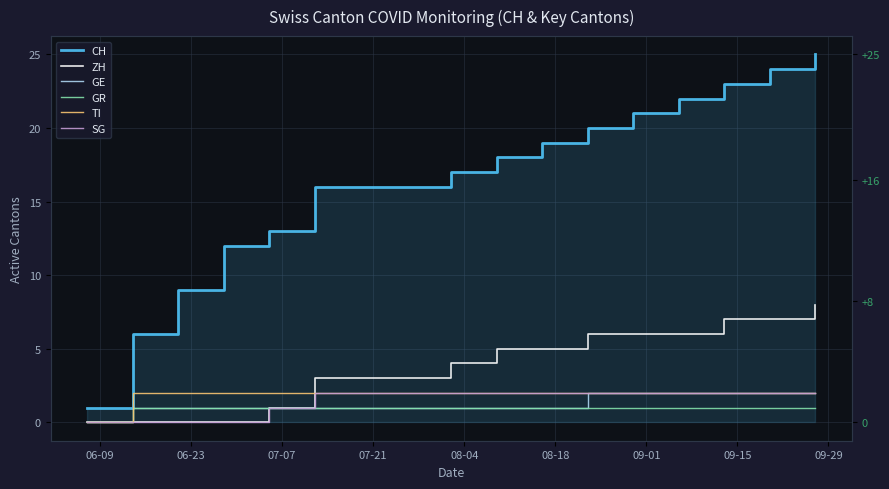

What is the sum of all SG values?

25